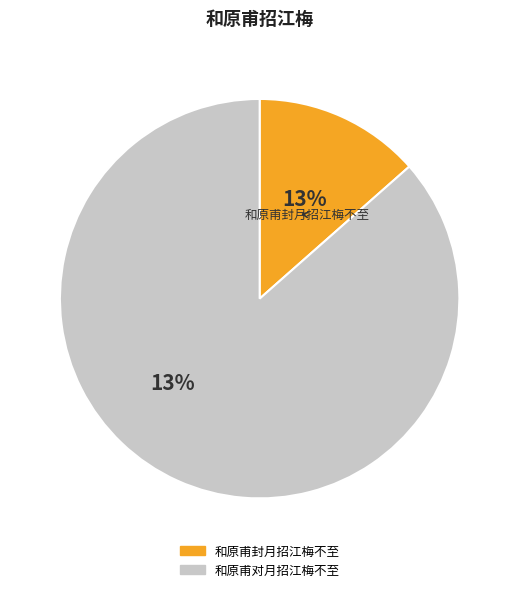

Is there a majority slice in this chart?

Yes